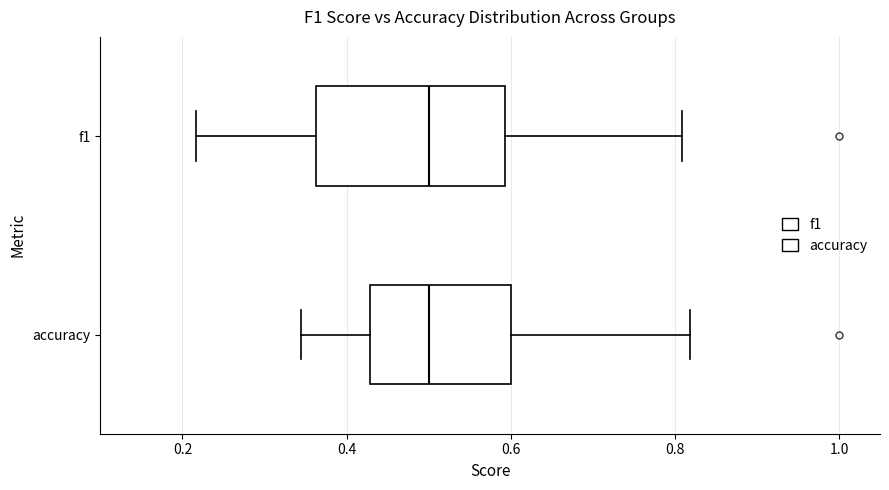

Which box is the widest, from its left edge to its right edge?

f1